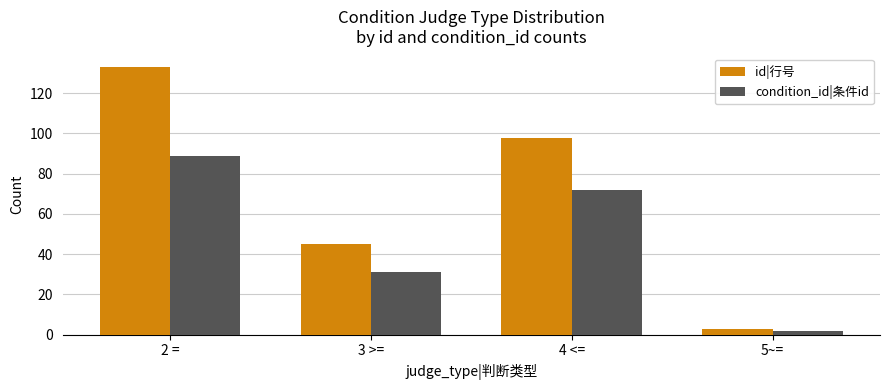

What is the difference between the condition_id|条件id values at 3 >= and 4 <=?

41